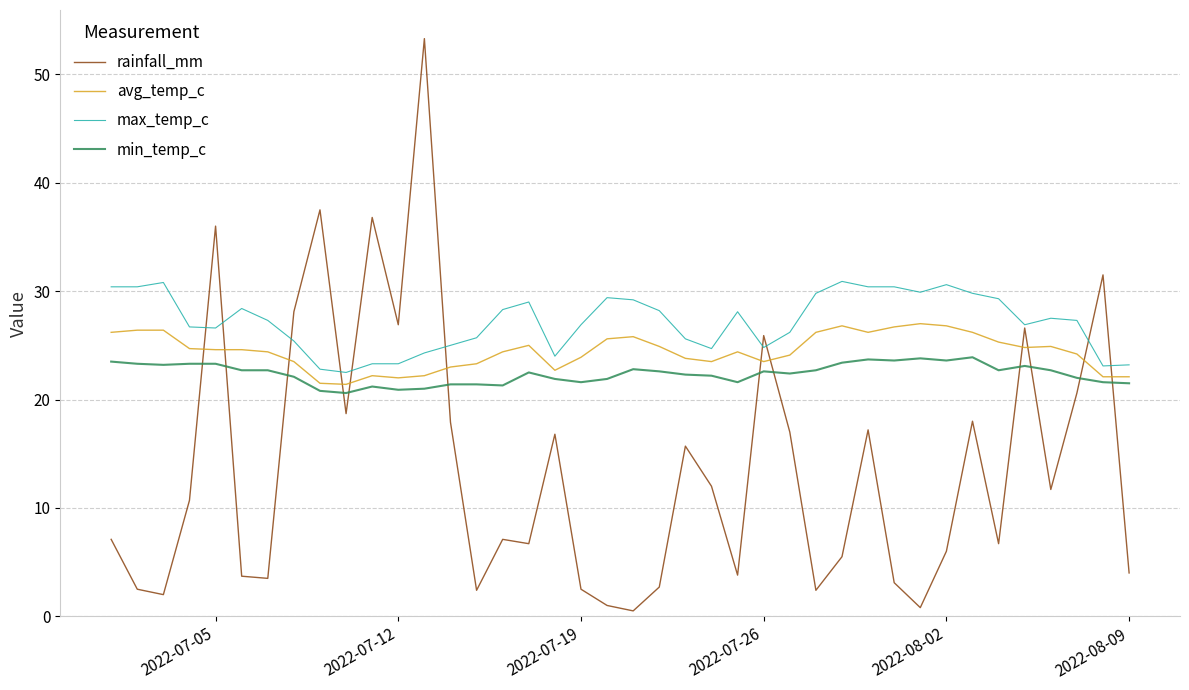

What is the greatest value displayed?

53.3